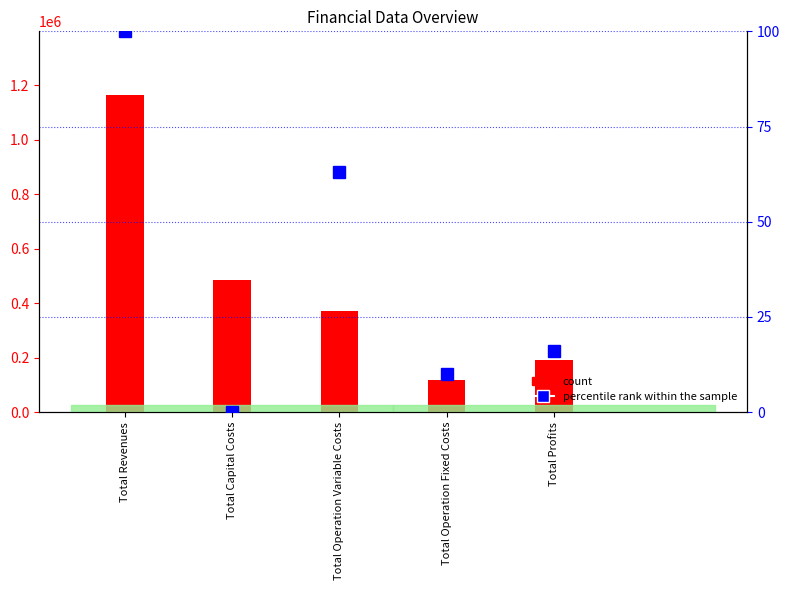

What are all the series names shown in the legend?

count, percentile rank within the sample